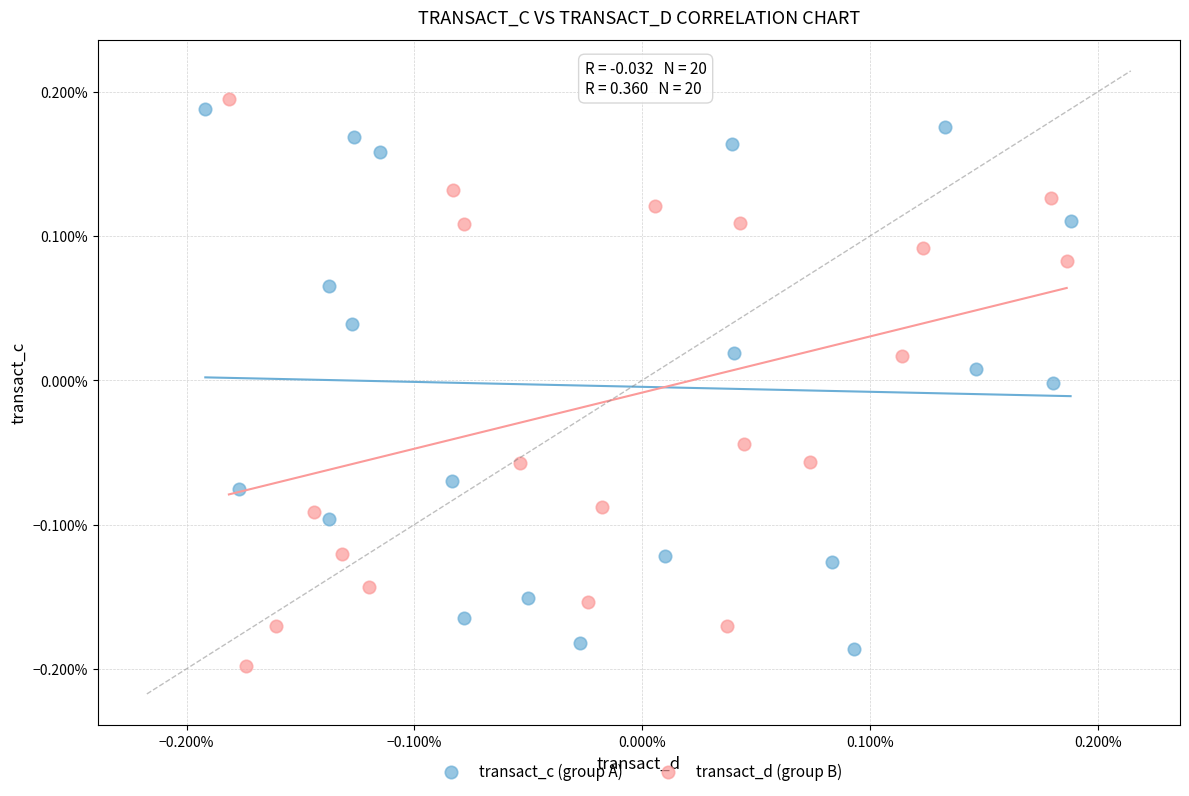

Which series reaches the minimum Y coordinate?

transact_d (group B)